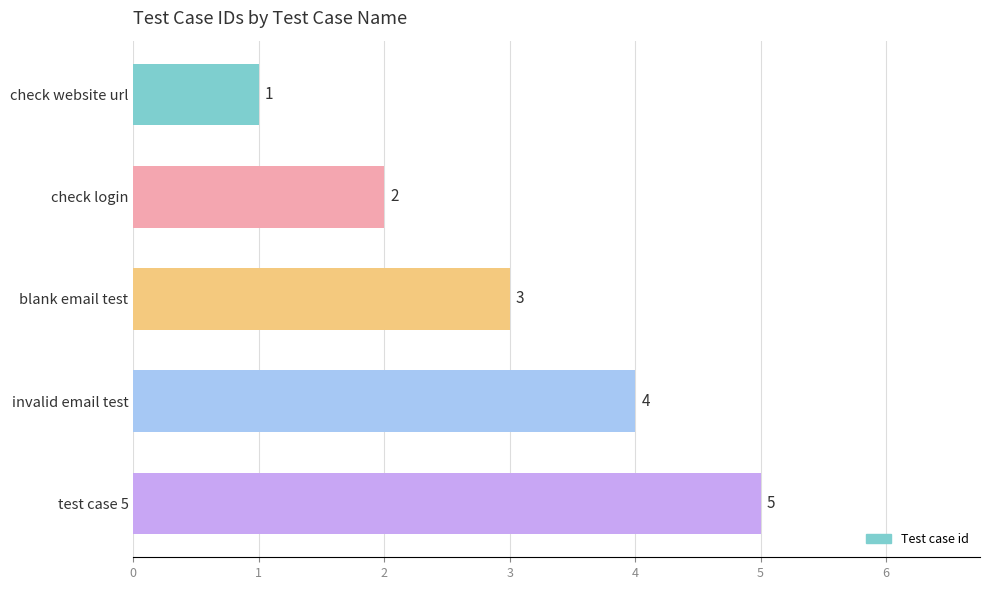

Does the chart contain stacked bars?

No